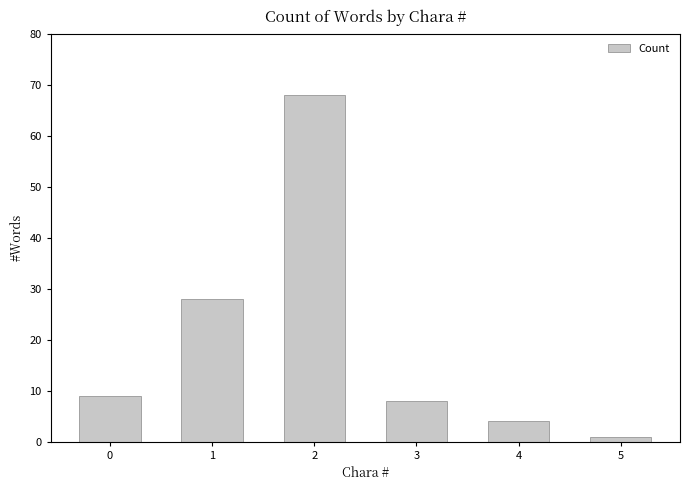

Approximately how many times larger is the value at 3 compared to 4?

2.0